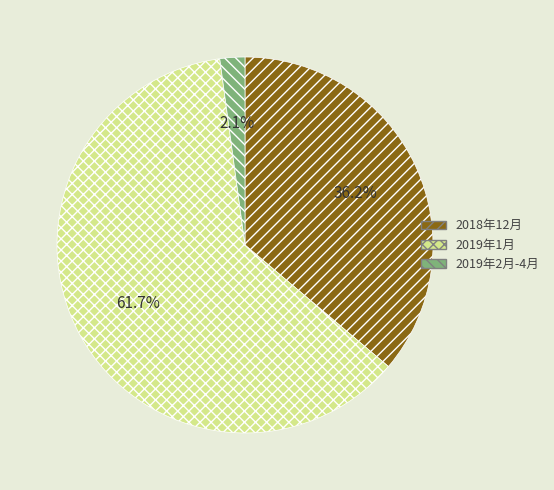

Do 2018年12月 and 2019年2月-4月 together represent more than half of the pie?

No